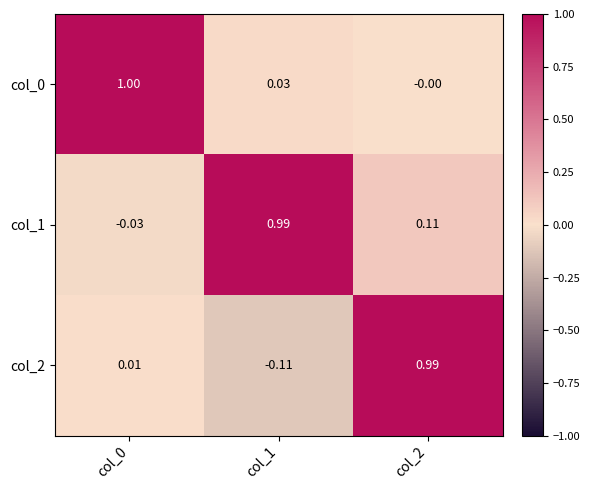

Is the value of col_1 at col_0 greater than the value of col_0 at col_1?

No